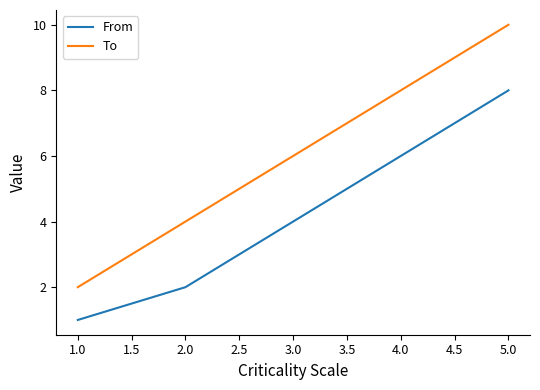

True or false: To and From cross at least once.

False